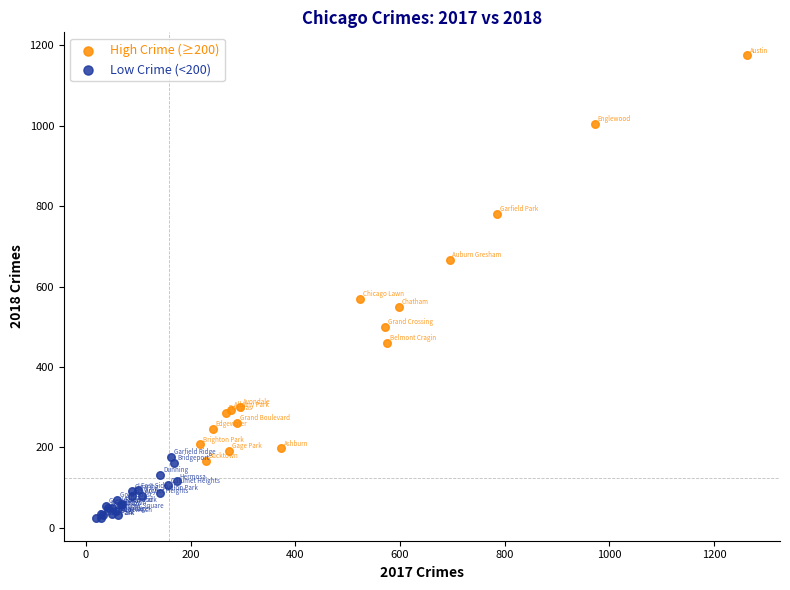

Which series contains the highest Y value?

High Crime (≥200)